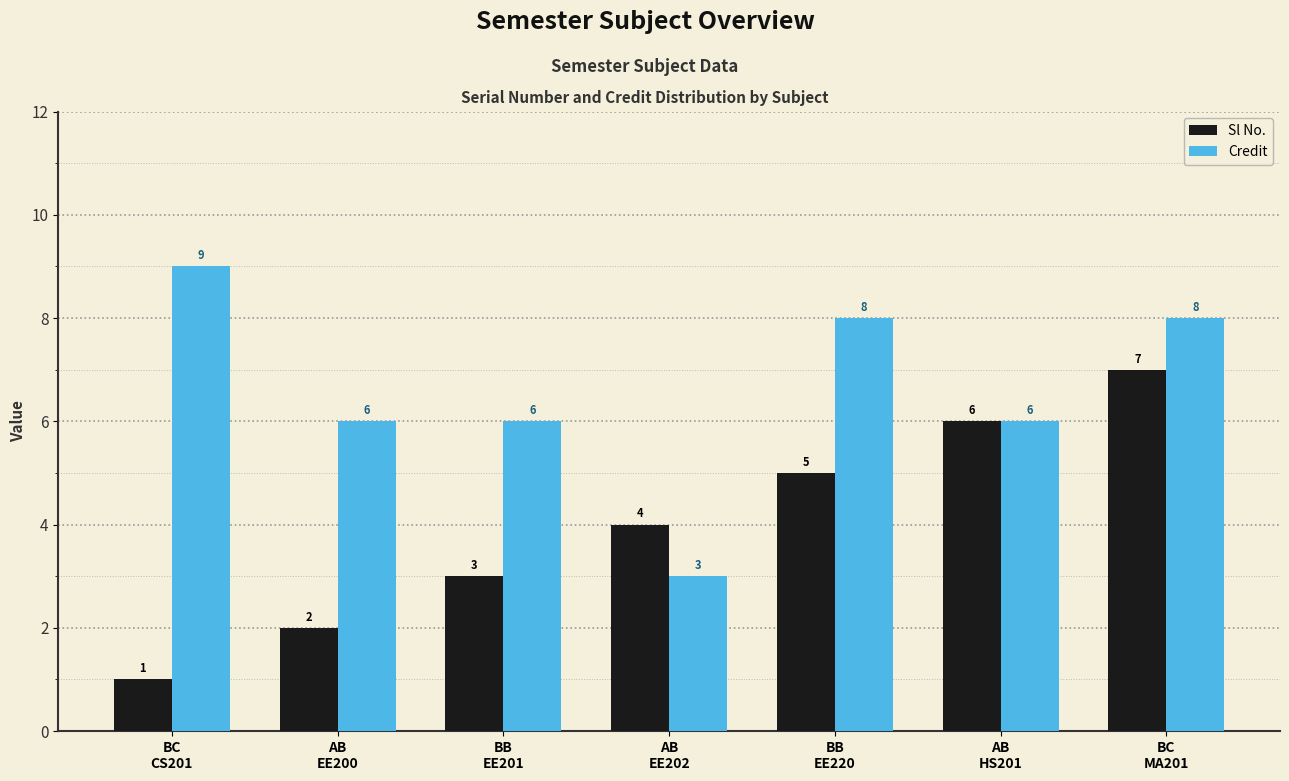

How many bars are there in each group?

2